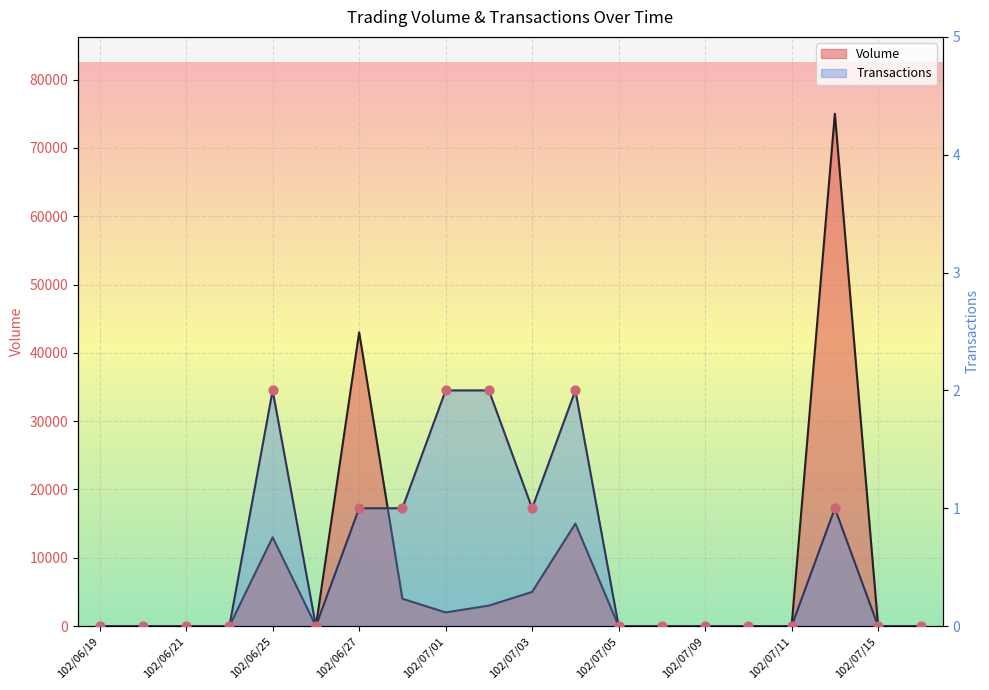

At which category is the sum across all series the highest?

102/07/12